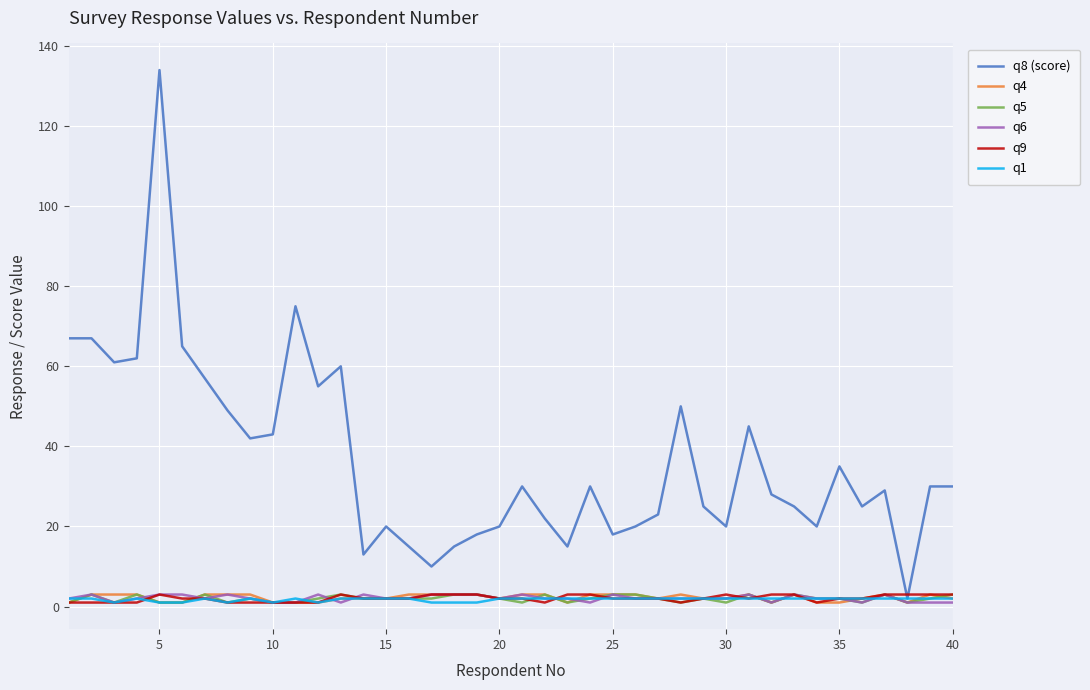

What are all the series names shown in the legend?

q8 (score), q4, q5, q6, q9, q1